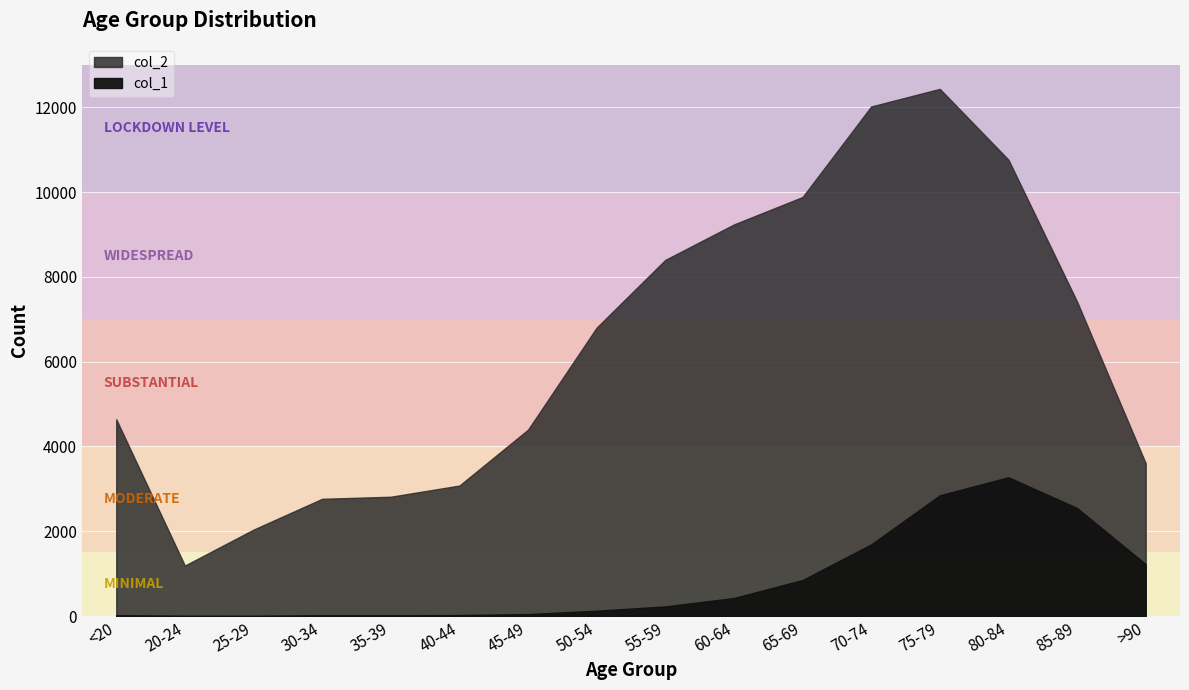

At how many categories does at least one series exceed 11753?

2